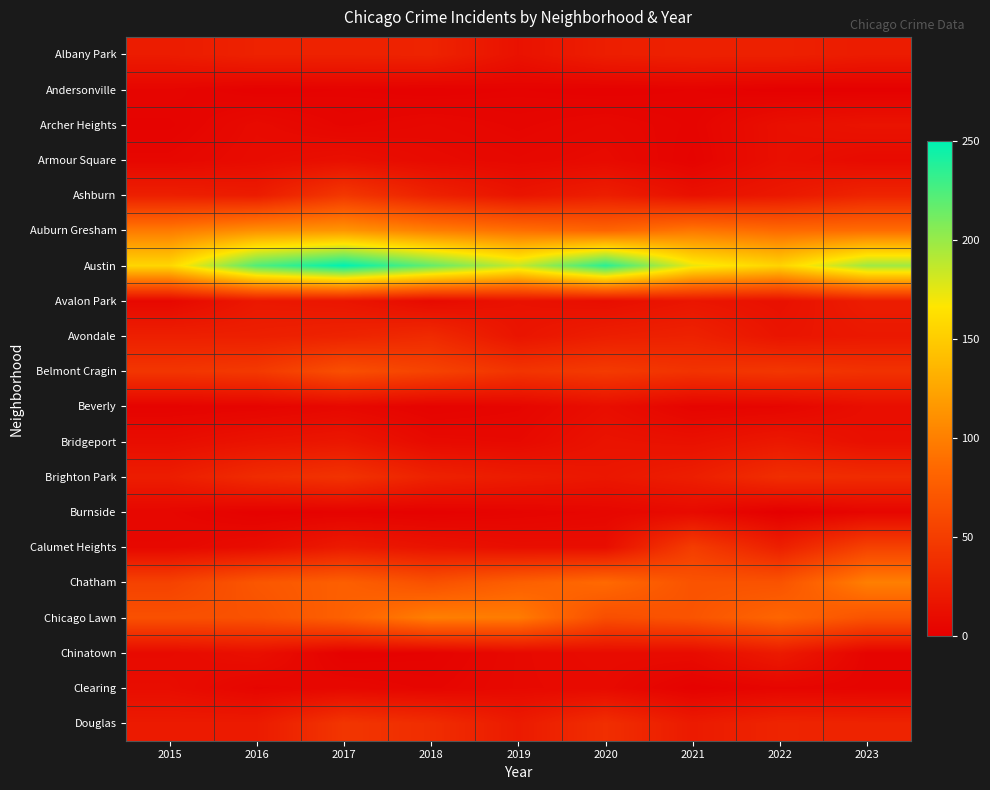

Which series has the largest total across all categories?

Austin